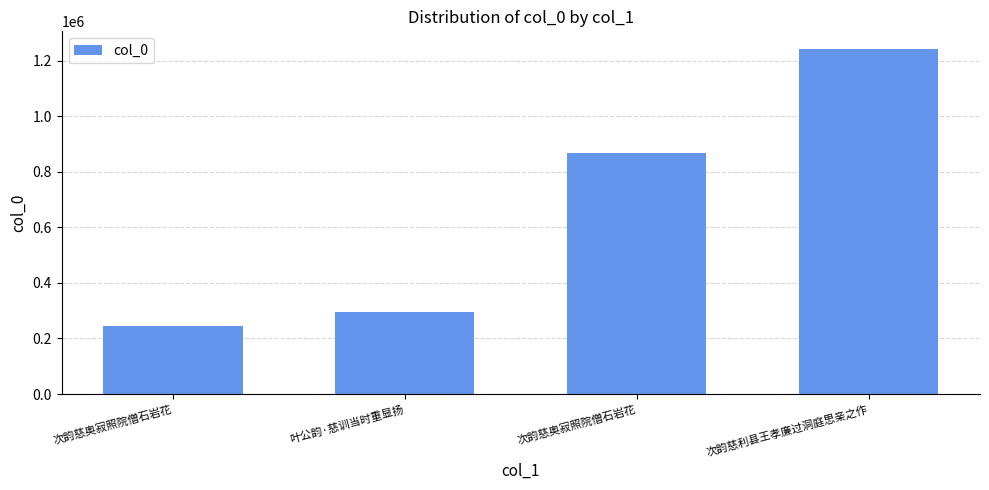

Rank the categories by value from highest to lowest.

次韵慈利县王孝廉过洞庭思亲之作, 次韵慈奥寂照院僧石岩花, 叶公韵·慈训当时重显扬, 次韵慈奥寂照院僧石岩花